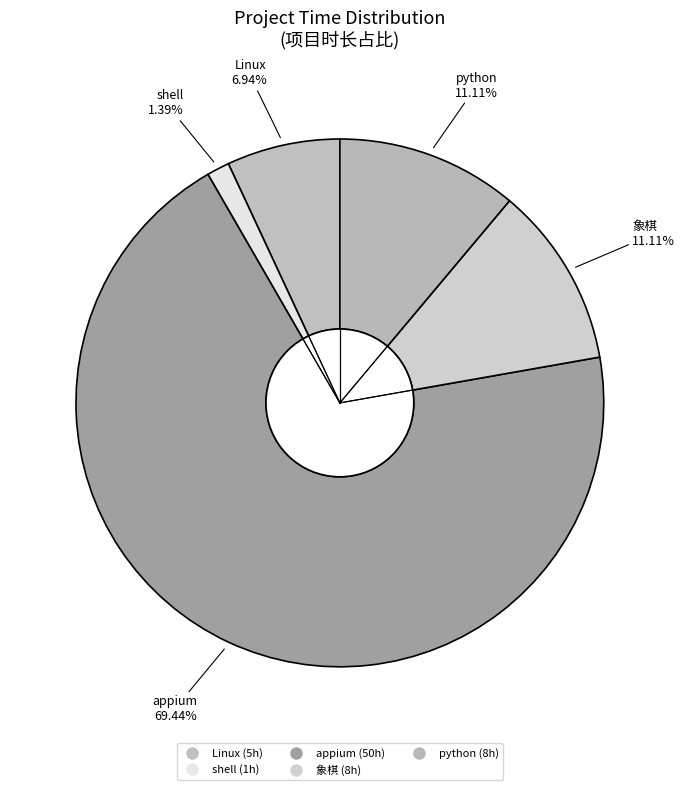

Count the number of slices in the pie.

5